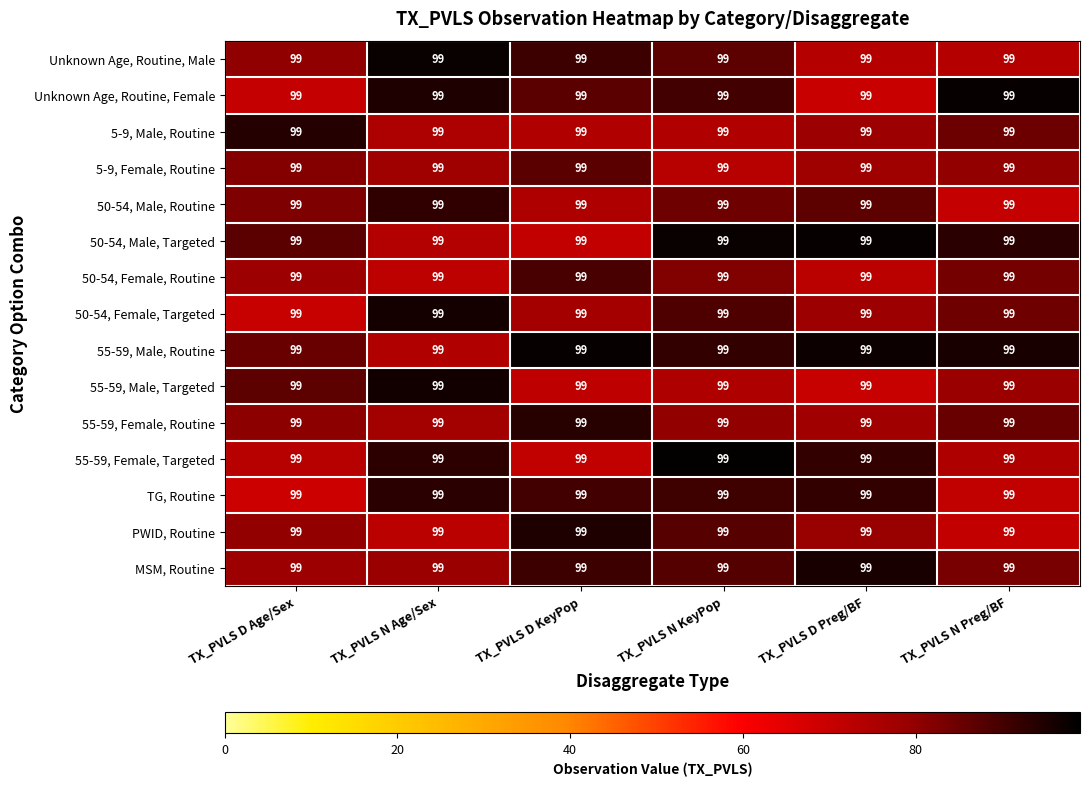

At which category does the chart reach its minimum across all series?

TX_PVLS D Age/Sex